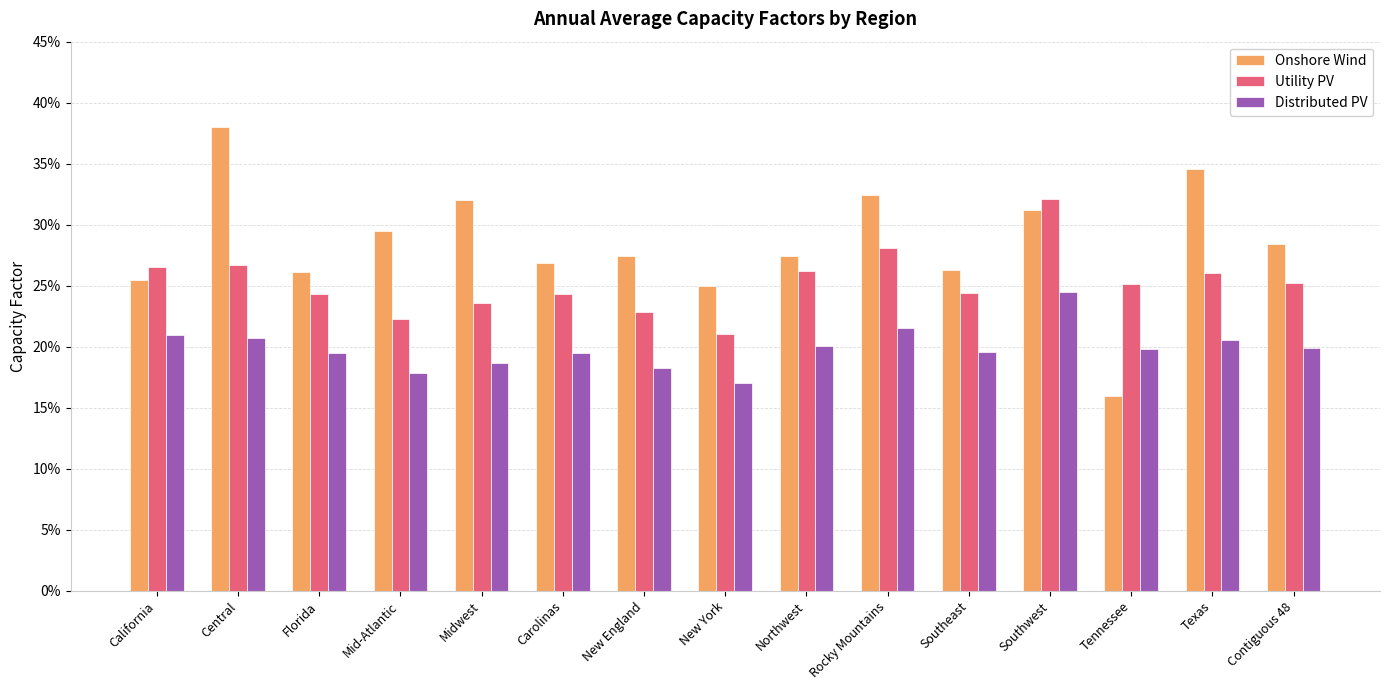

Read the Onshore Wind value at Florida.

0.3